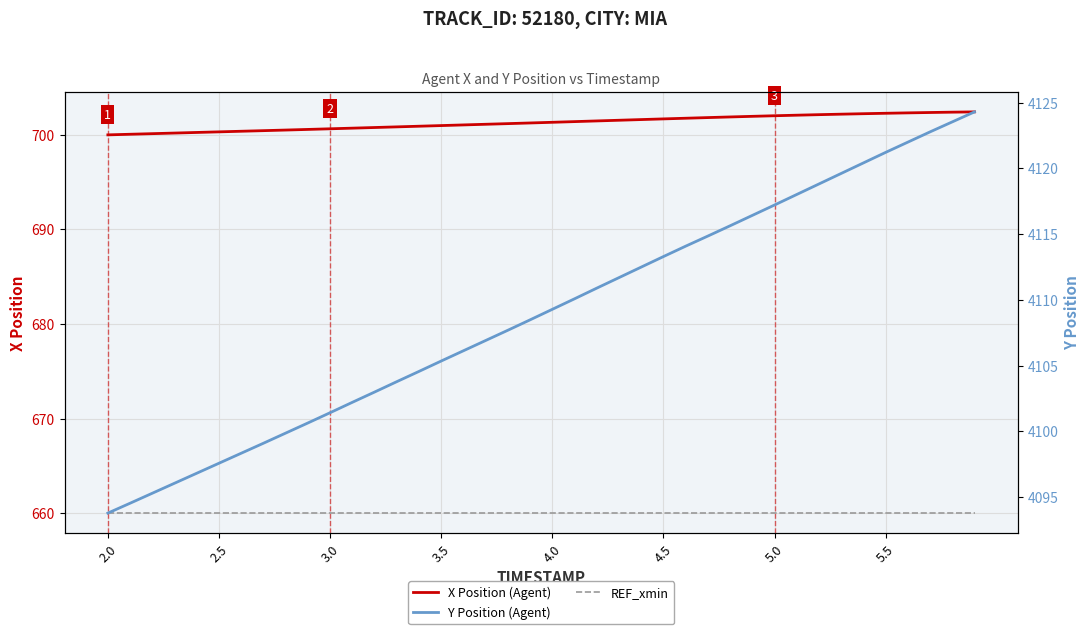

What are all the series names shown in the legend?

X Position (Agent), REF_xmin, Y Position (Agent)